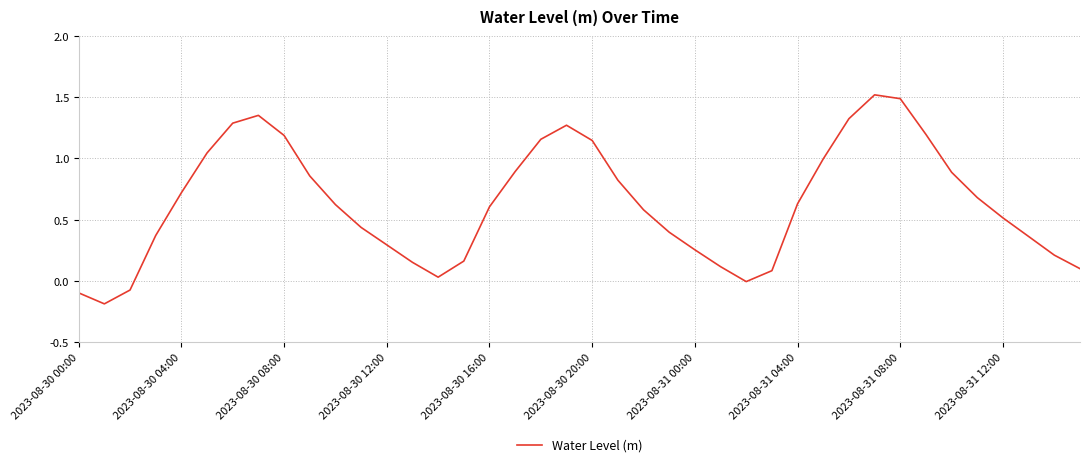

What is the greatest value displayed?

1.5